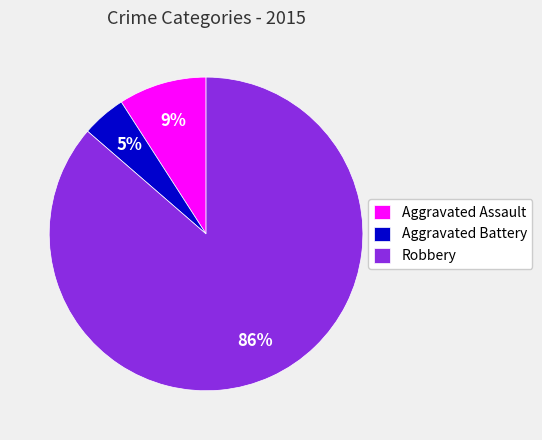

What is the largest slice in the pie chart?

Robbery